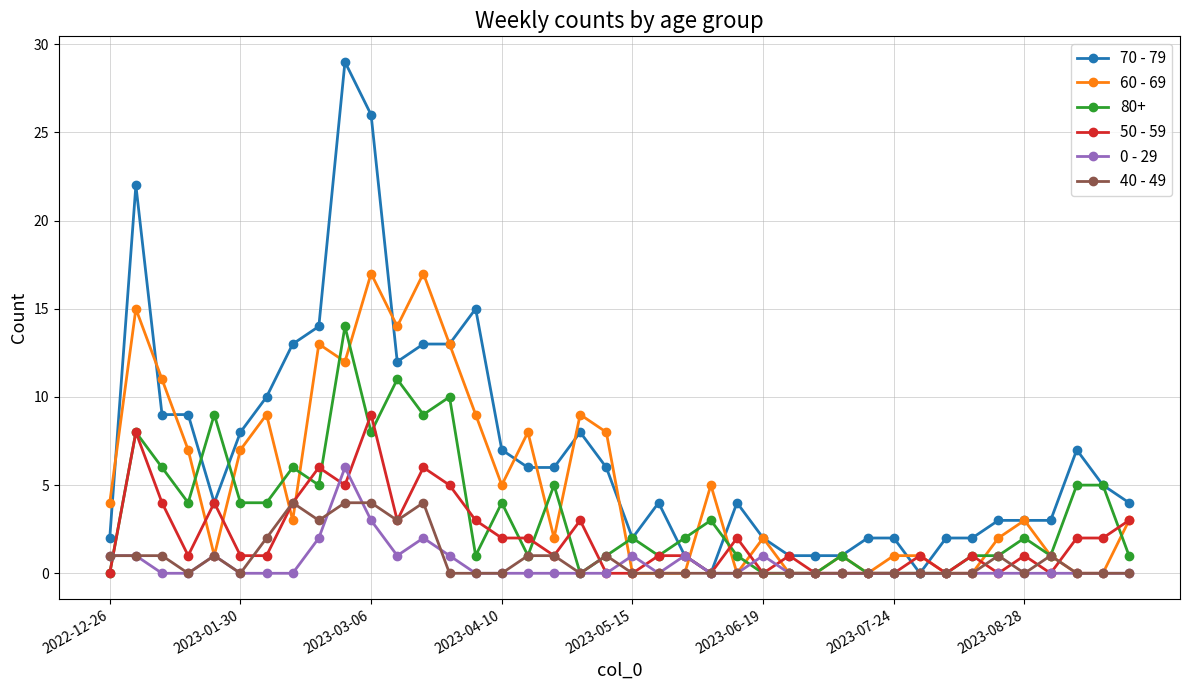

Rank the series by their maximum value, from highest to lowest.

70 - 79, 60 - 69, 80+, 50 - 59, 0 - 29, 40 - 49